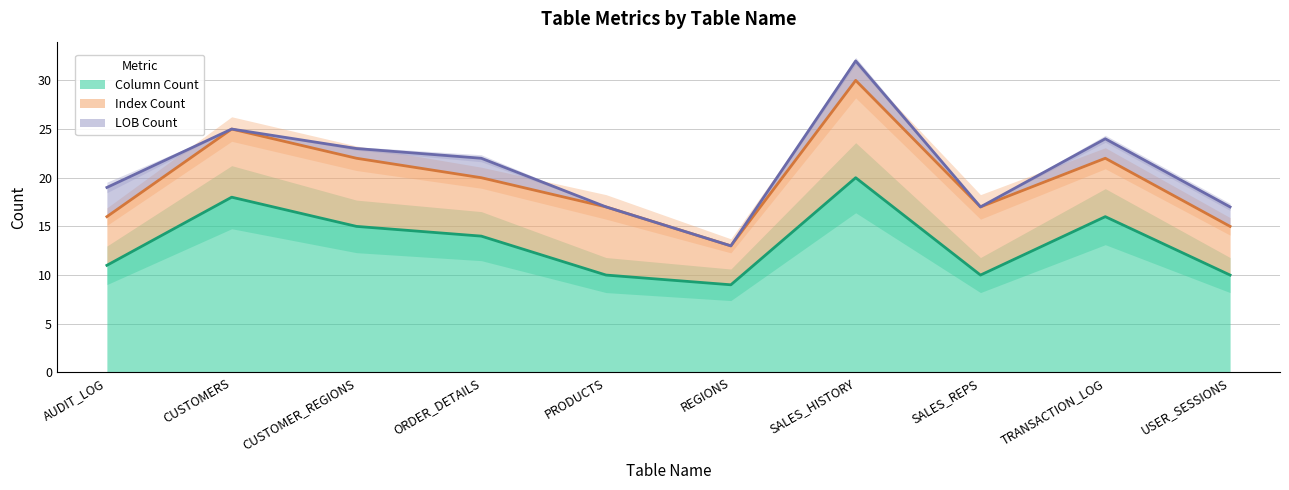

True or false: LOB Count has a value of 2 at USER_SESSIONS.

True